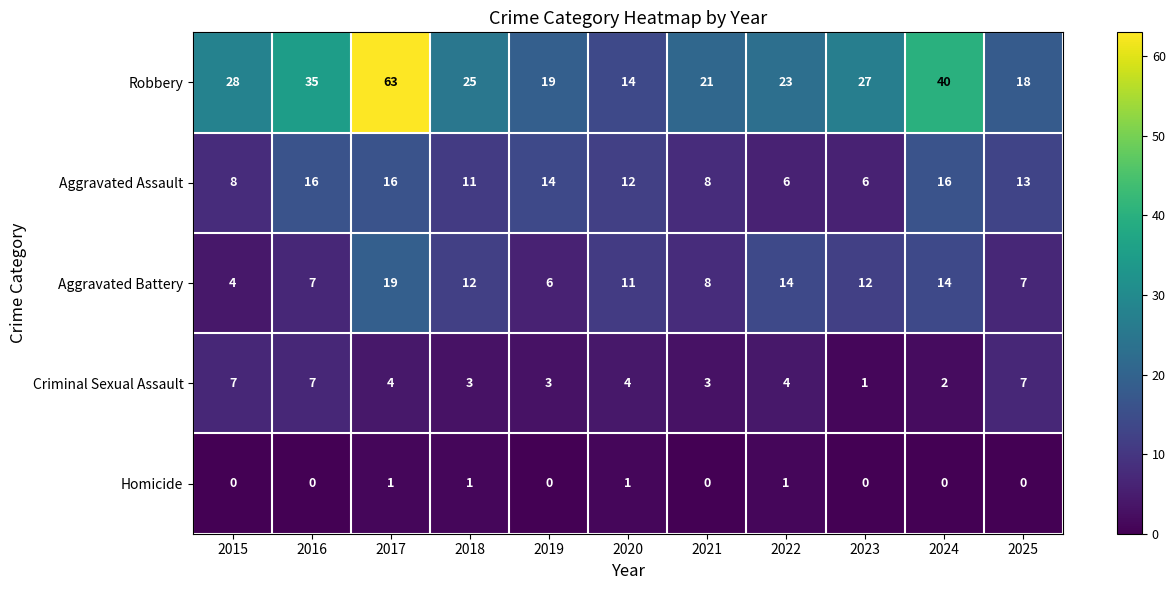

Between 2016 and 2025, which series saw the biggest shift?

Robbery